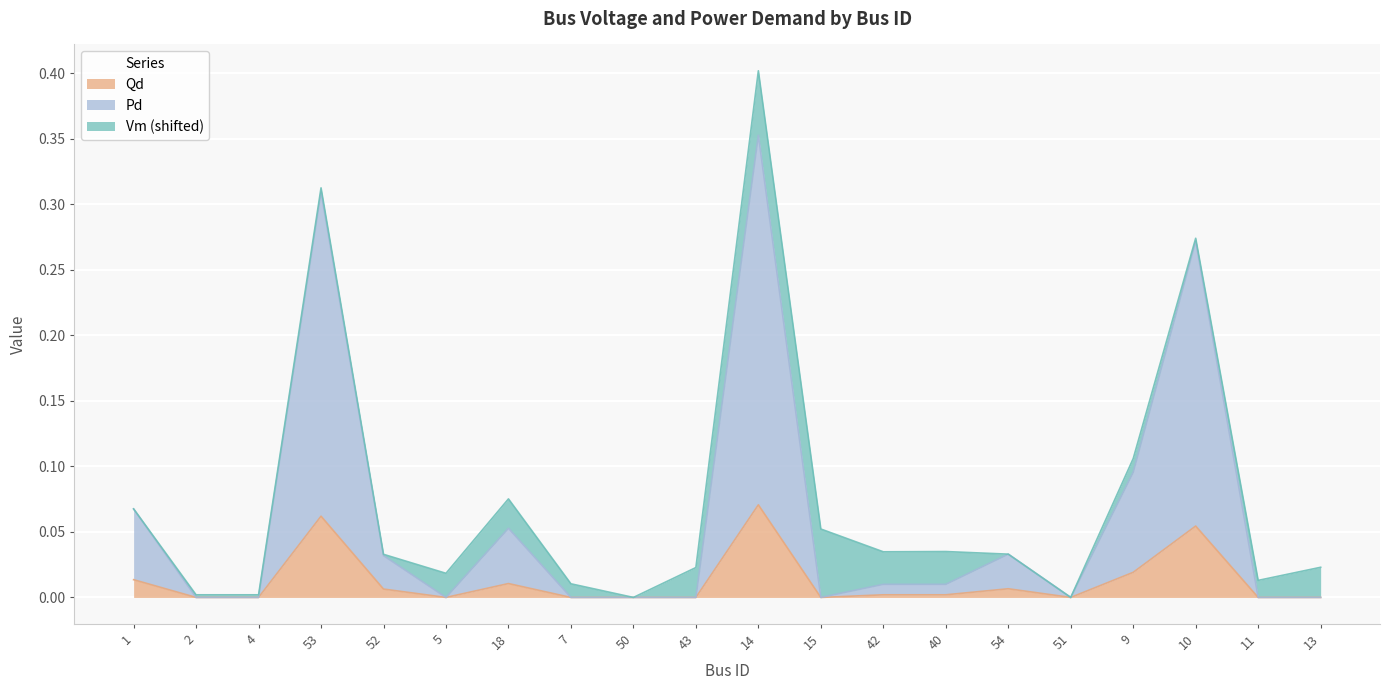

What position from the left is 54?

15